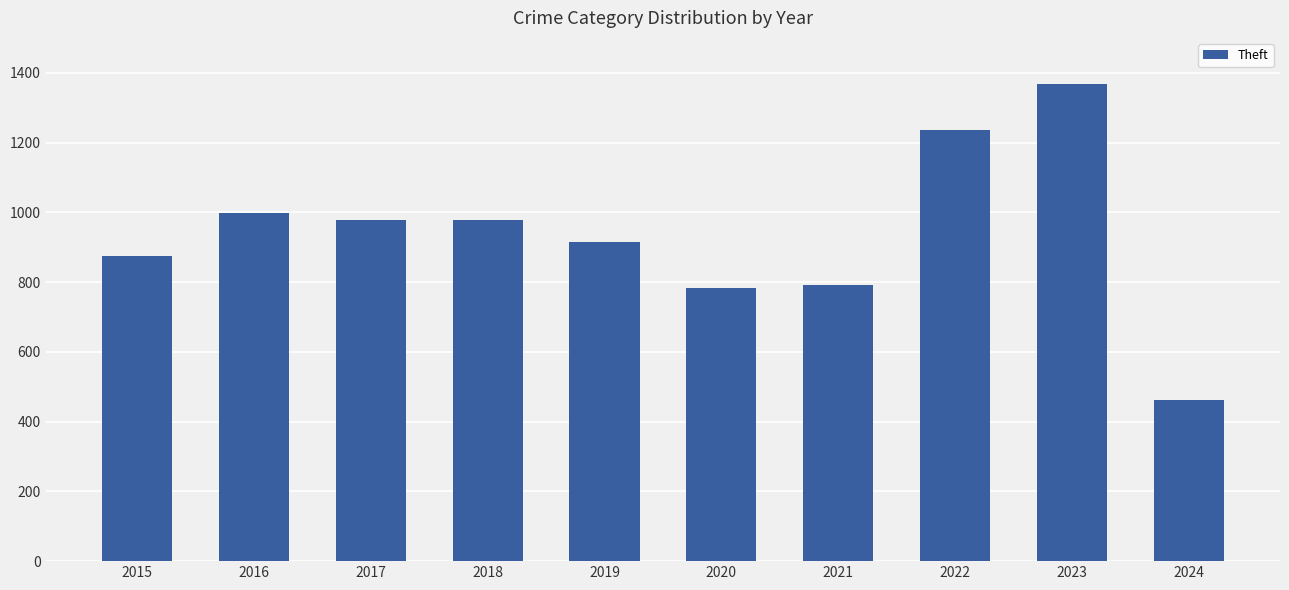

At which category does the chart reach its minimum across all series?

2024